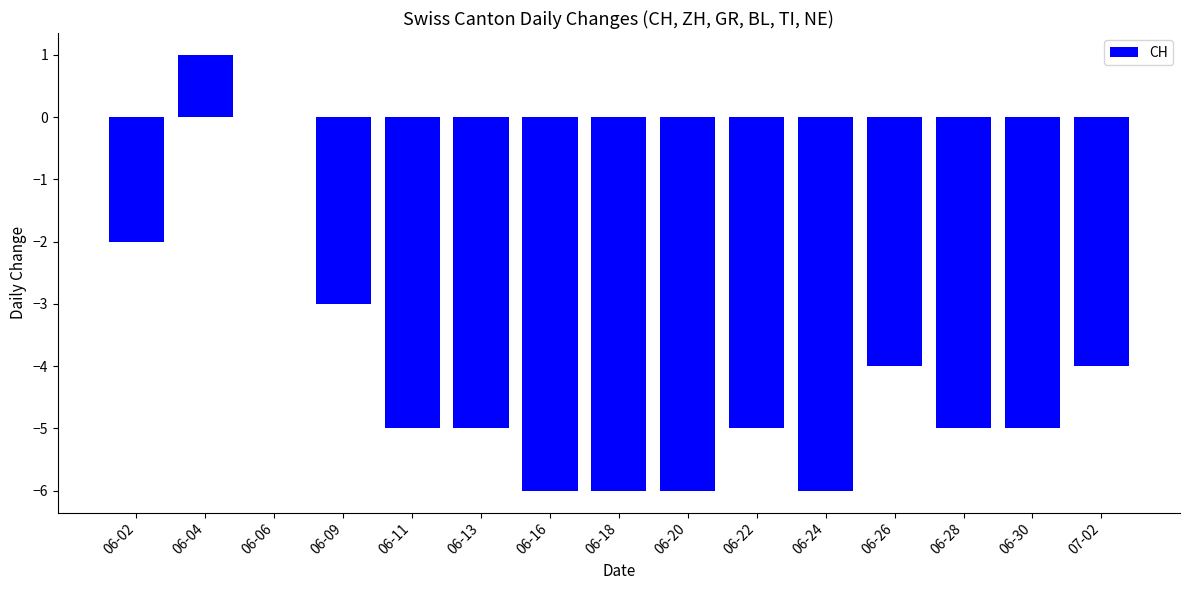

What is the sum of all values?

-61